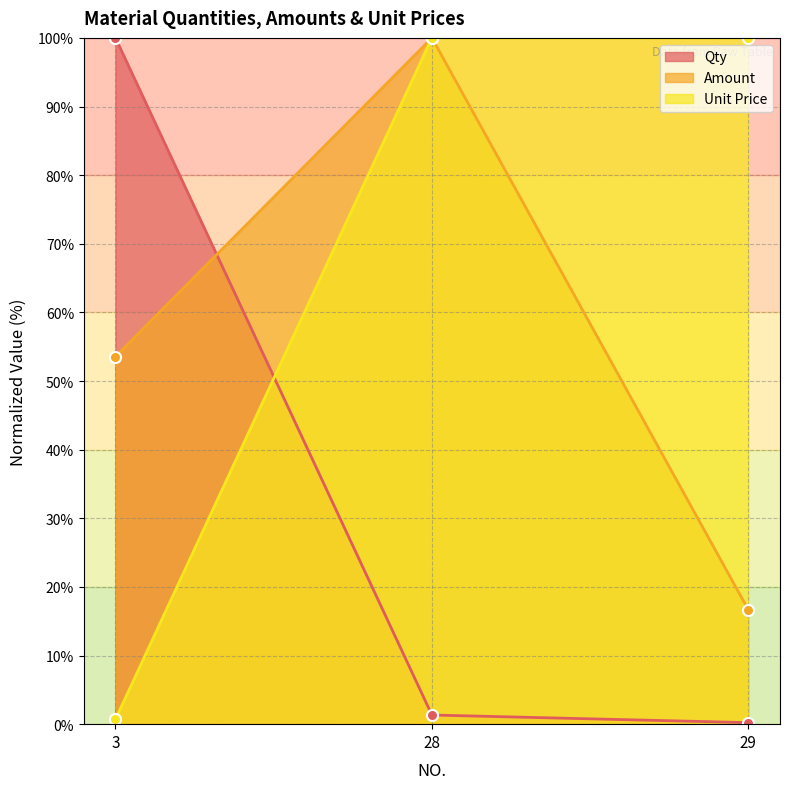

At which category is the sum across all series the highest?

28